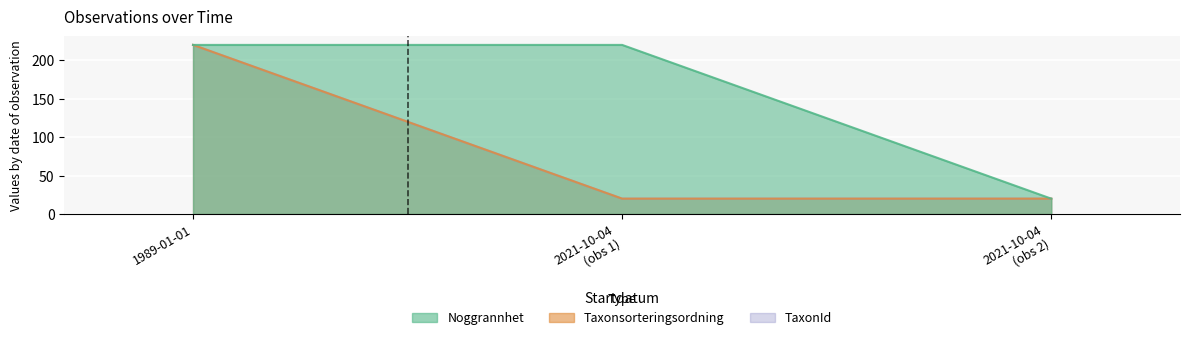

What is the label of the 1st point from the right?

2021-10-04 (obs 2)